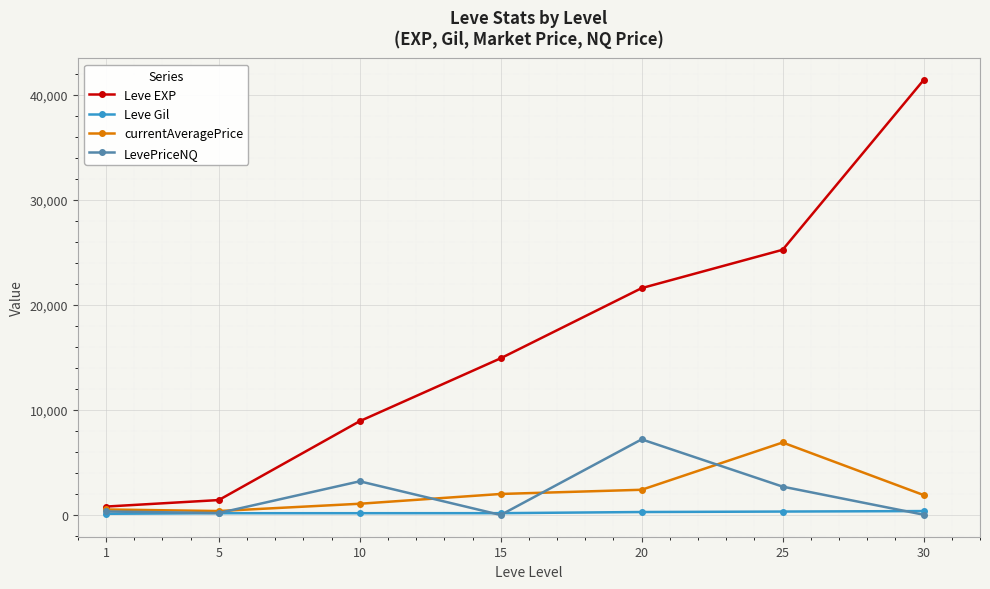

What is the difference between the maximum and minimum values in the Leve Gil series?

259.0